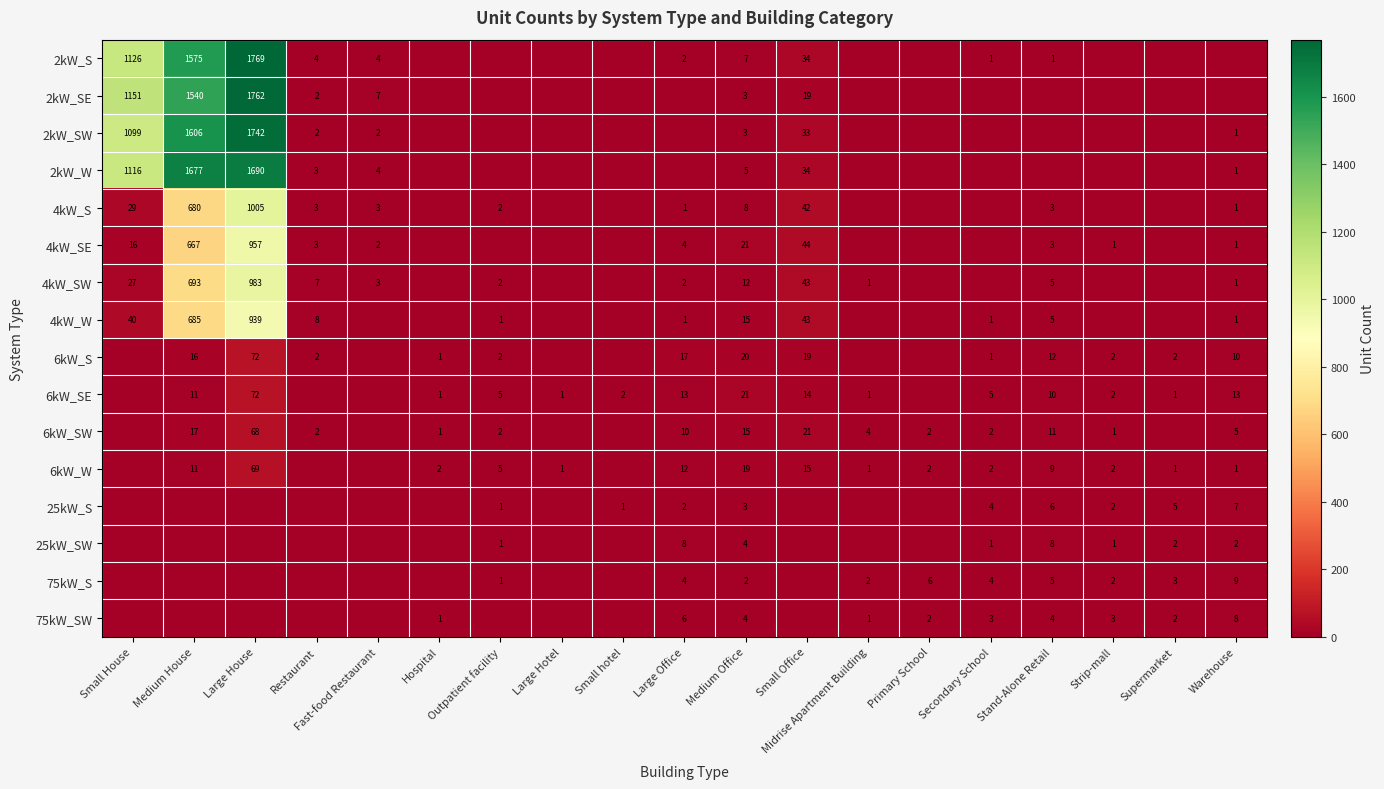

True or false: 25kW_S has a value of 10 at Warehouse.

False